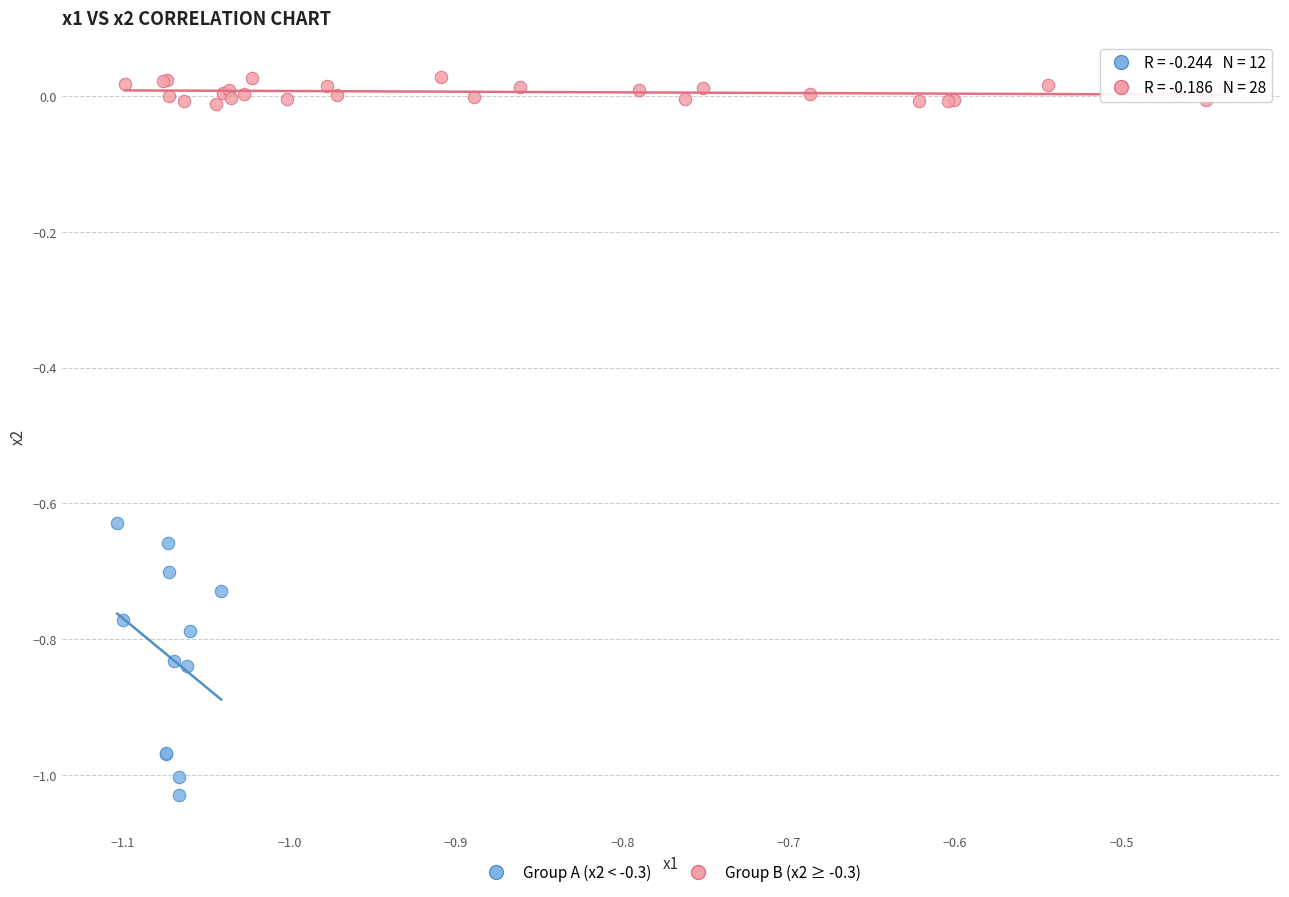

Which series contains the lowest Y value?

Group A (x2 < -0.3)